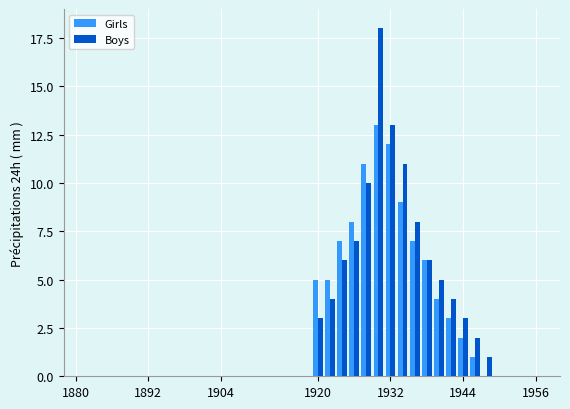

What is the maximum value for Boys?

18